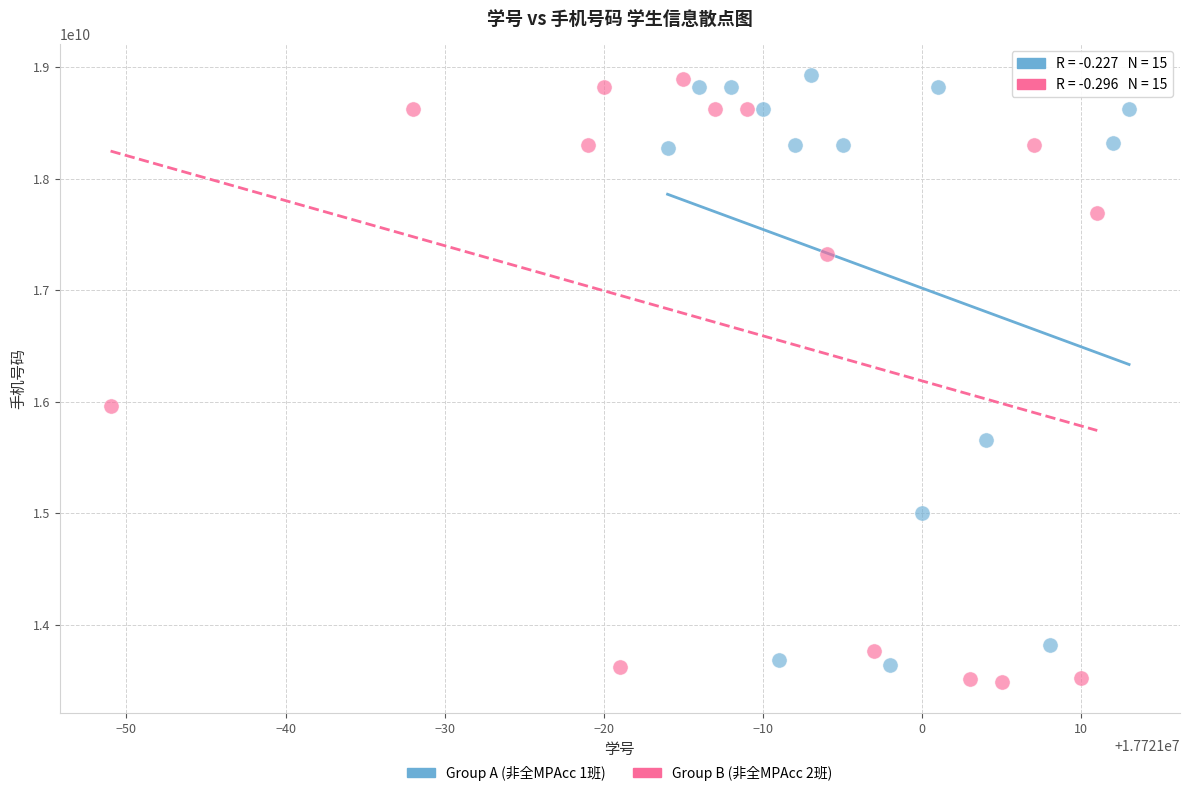

Which series has the widest spread of Y values?

Group B (非全MPAcc 2班)